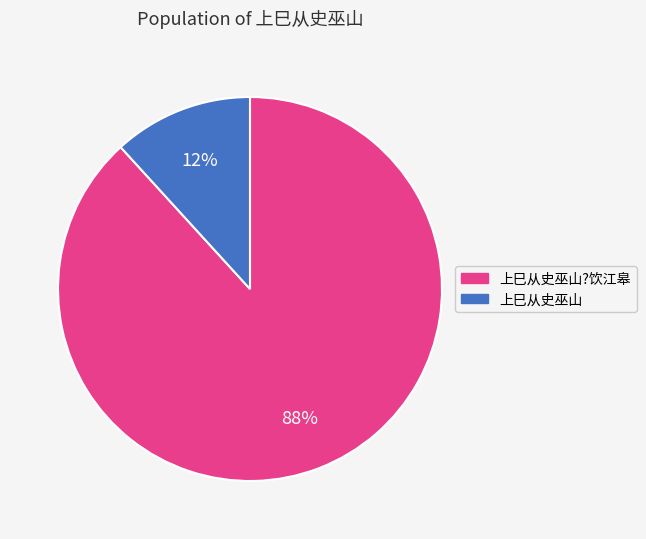

To the nearest percent, what is the difference between the largest and smallest slice percentages?

76%